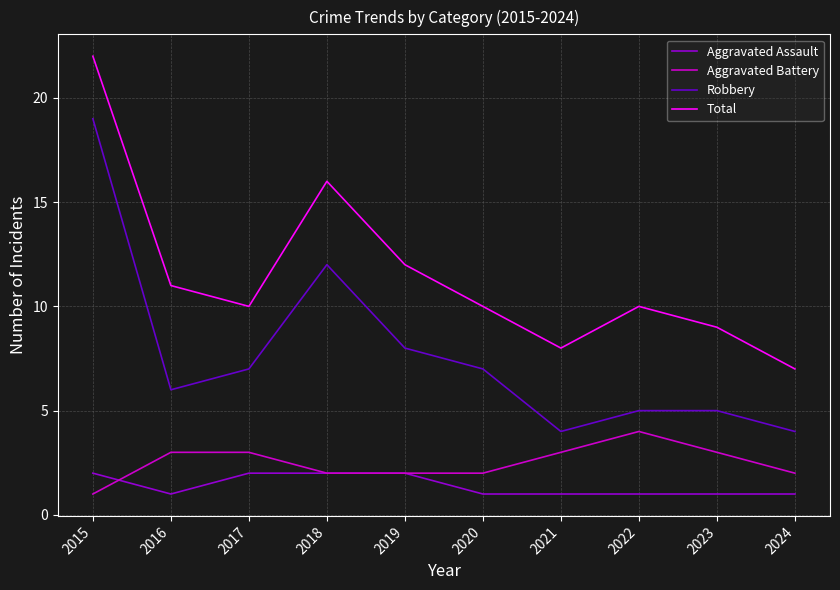

What is the spread (max minus min) of values at 2020?

9